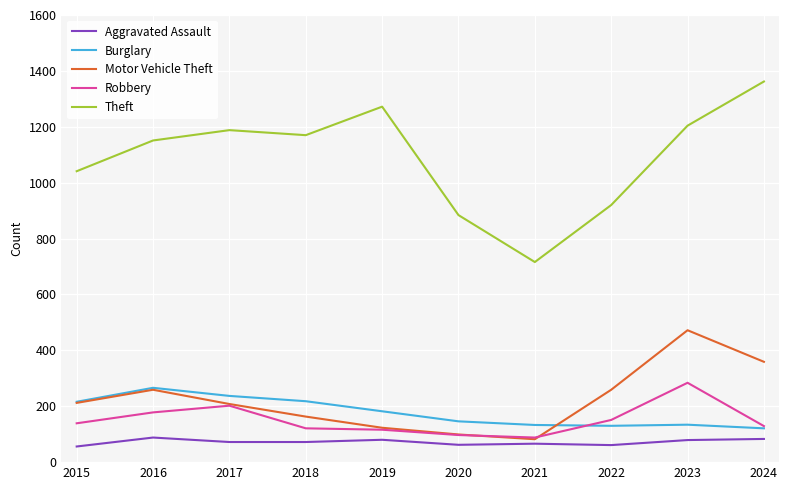

Is the value of Aggravated Assault at 2015 greater than the value of Theft at 2023?

No